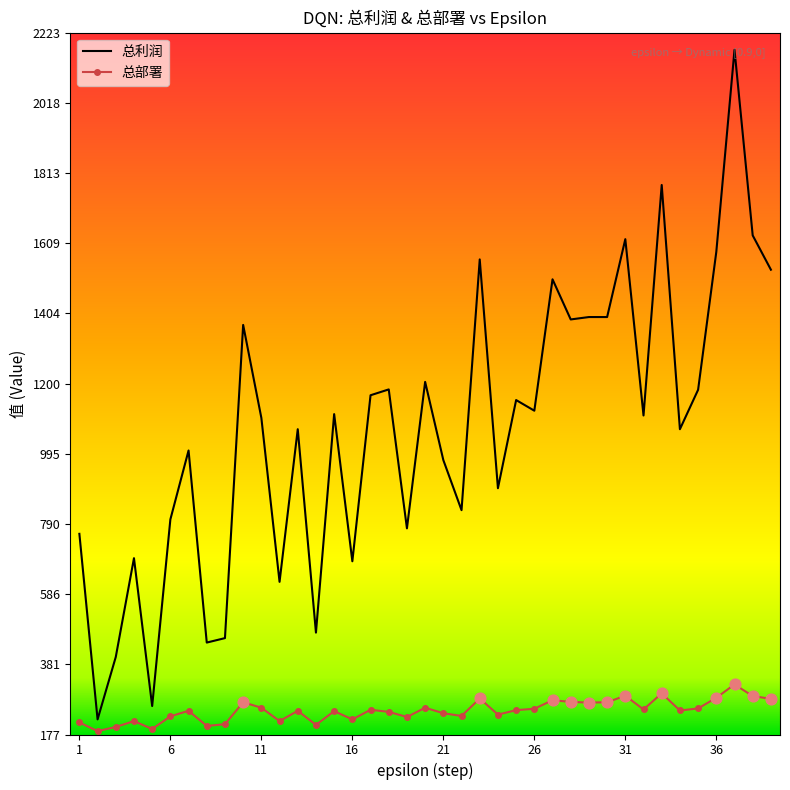

Which series has the largest total across all categories?

总利润